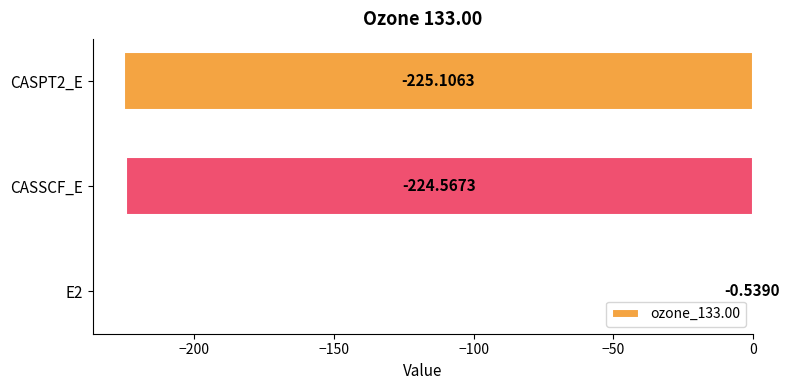

What is the sum of the values at E2 and CASSCF_E?

-225.1